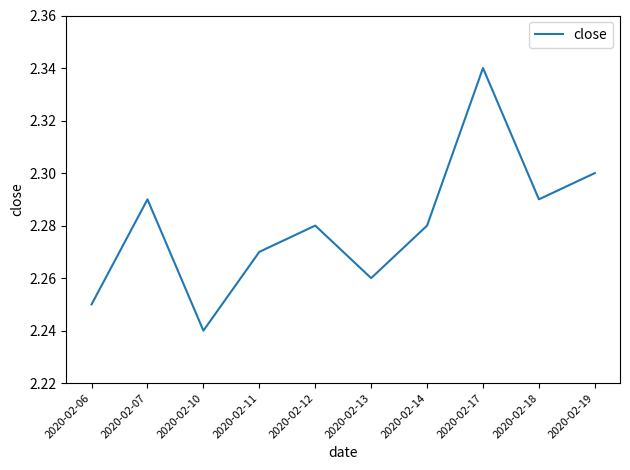

Is it true that the value at 2020-02-17 is 3.8?

False